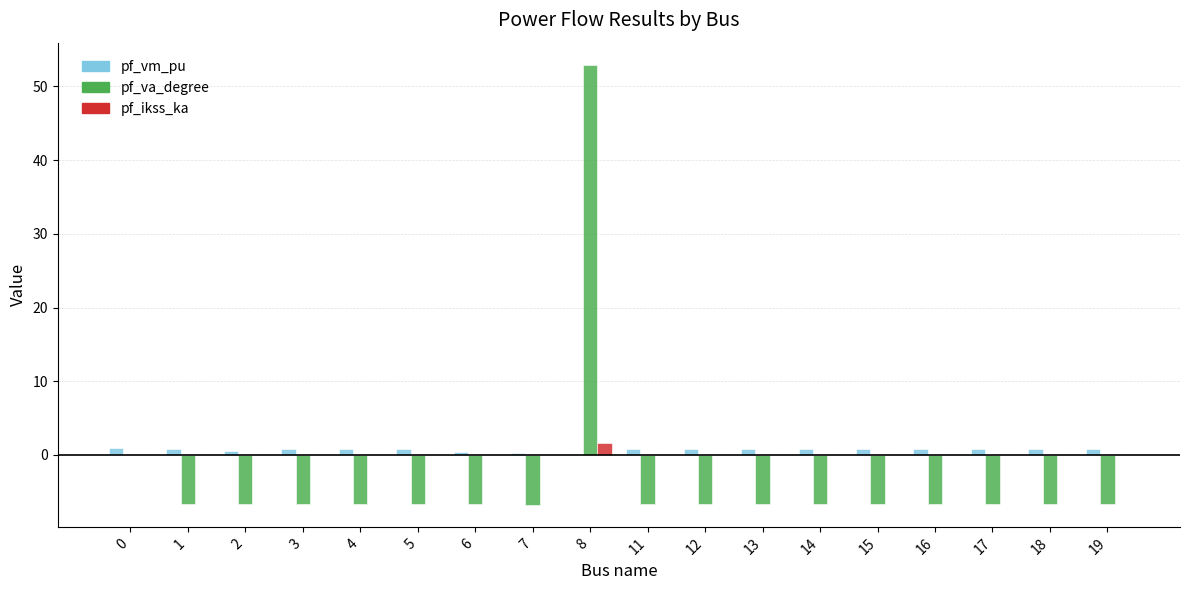

What is the total value across all series at 11?

-5.8